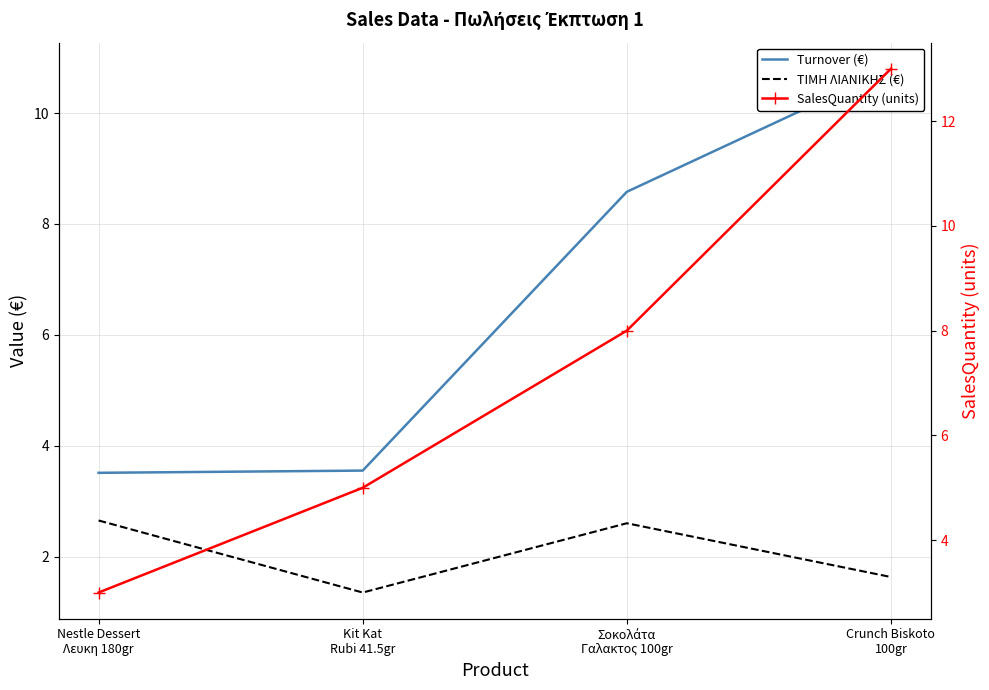

What is the maximum value for Turnover (€)?

10.8